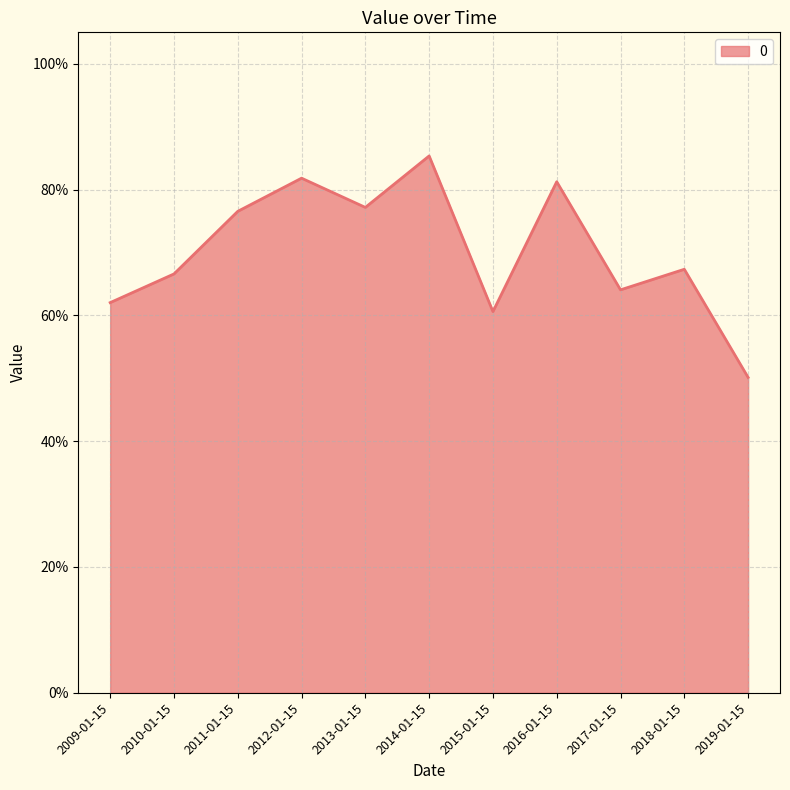

How many values are between 0 and 1?

11